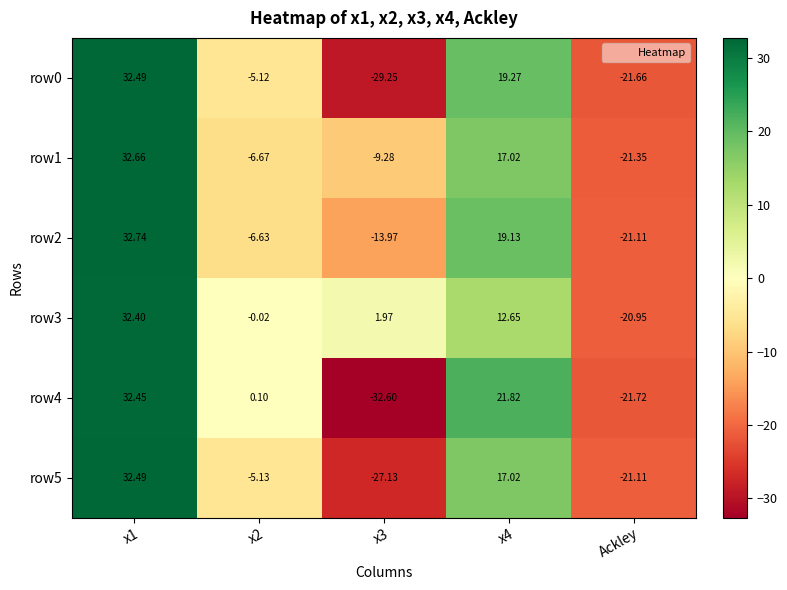

At which label does row3 reach its minimum?

Ackley